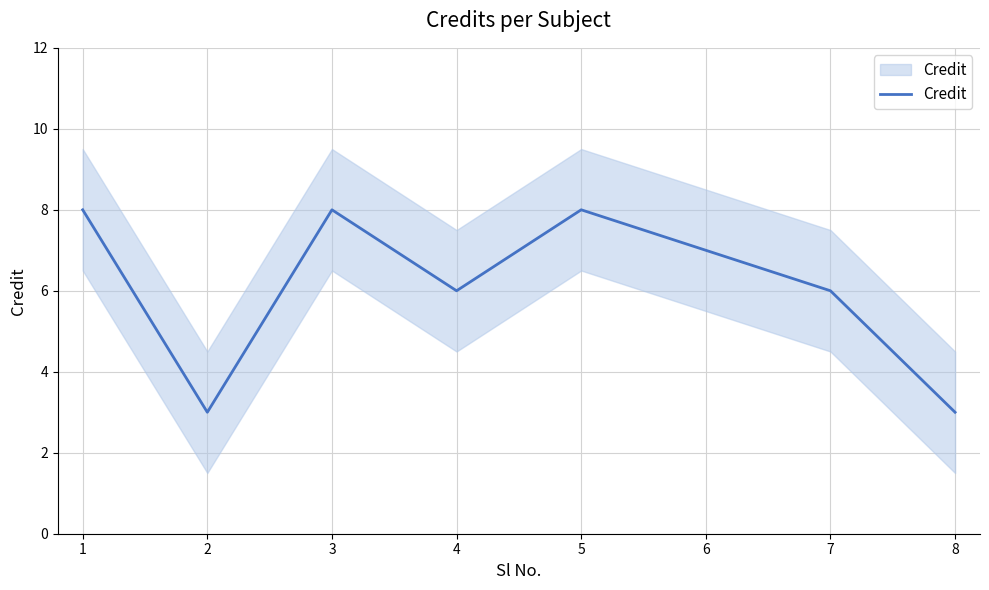

The chart shows a value of 14 at 3. True or false?

False